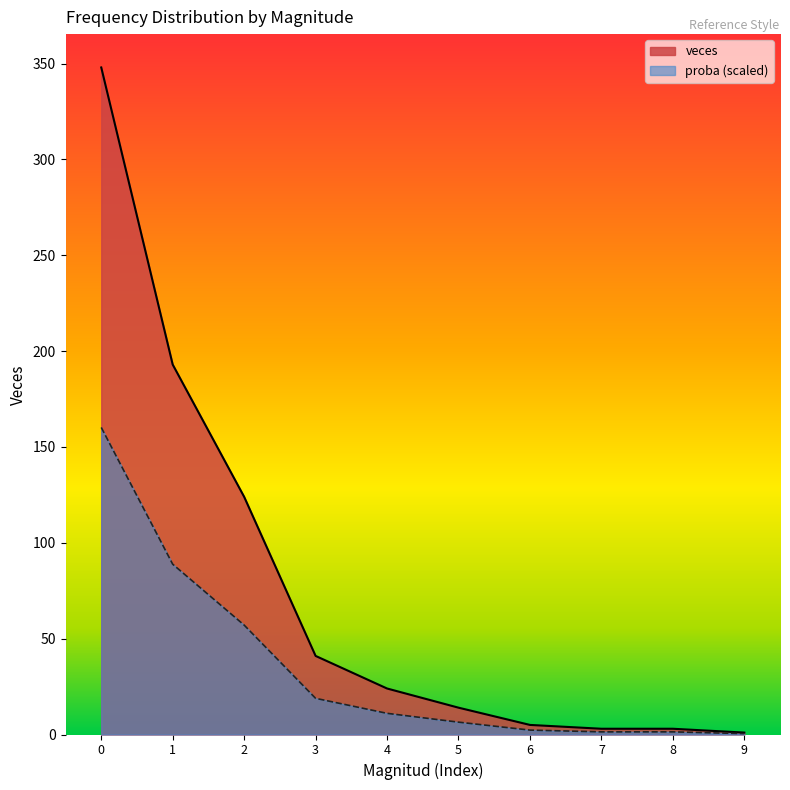

Rank the series by their maximum value, from lowest to highest.

proba (scaled), veces